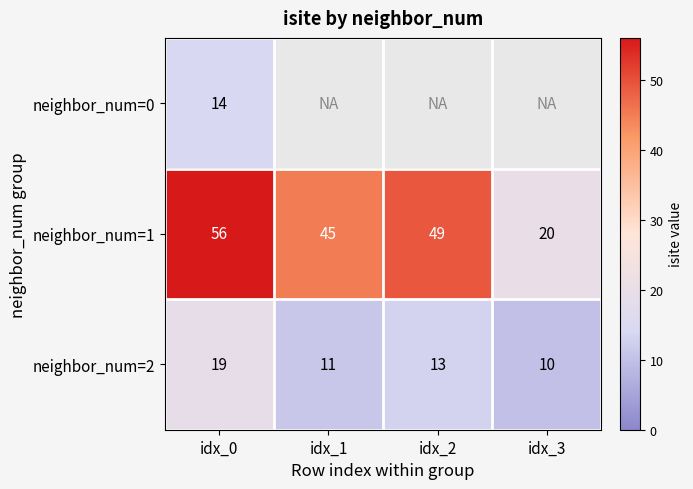

Rank the categories by neighbor_num=1 value from lowest to highest.

idx_3, idx_1, idx_2, idx_0